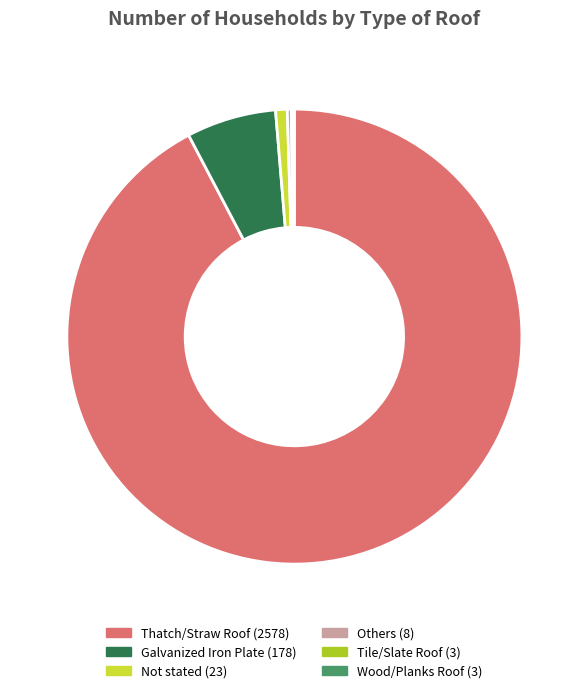

What is the largest slice in the pie chart?

Thatch/Straw Roof